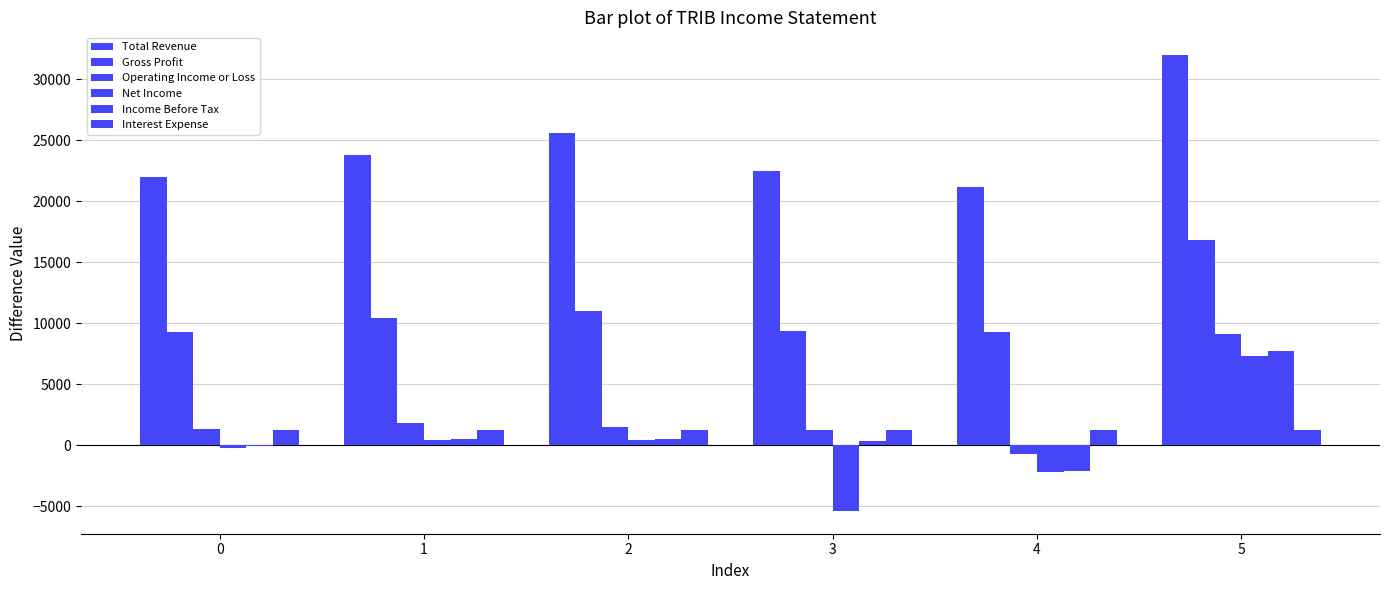

Are the bars grouped side by side (vs. stacked)?

Yes